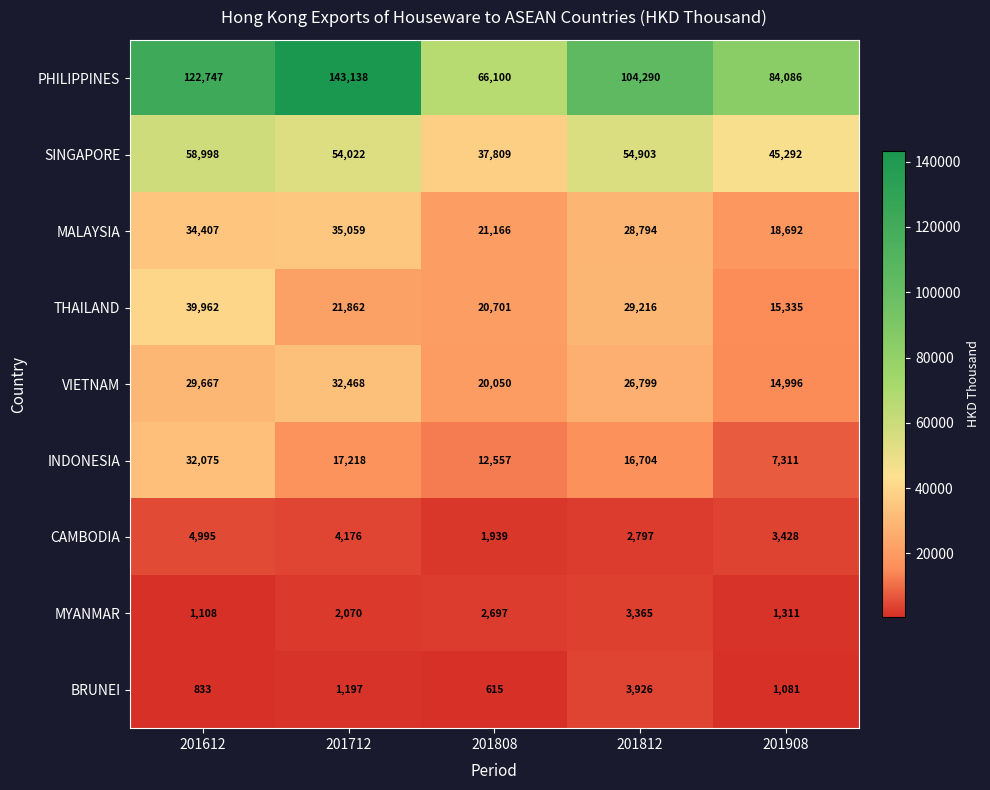

True or false: BRUNEI has a value of 5784 at 201812.

False